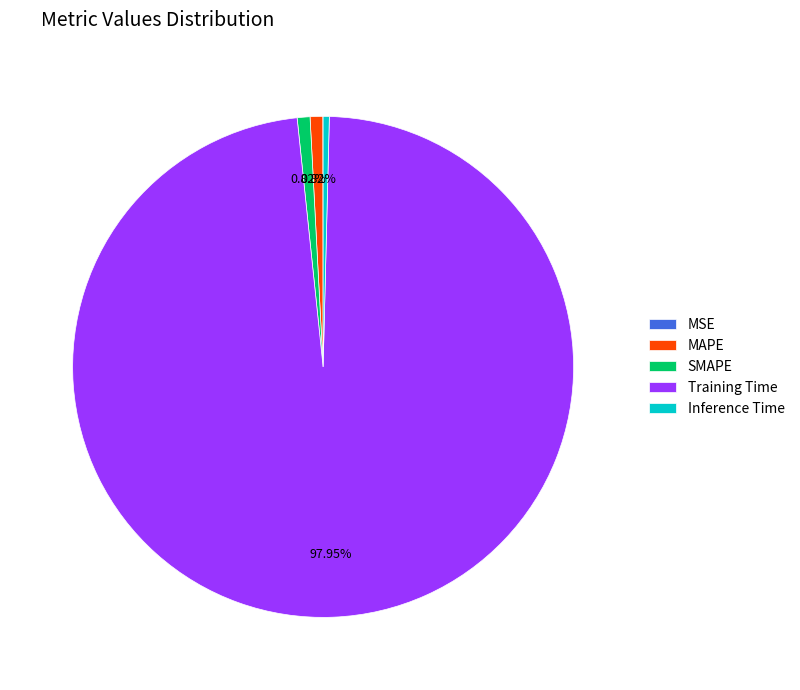

Is there any slice that represents more than half of the pie?

Yes